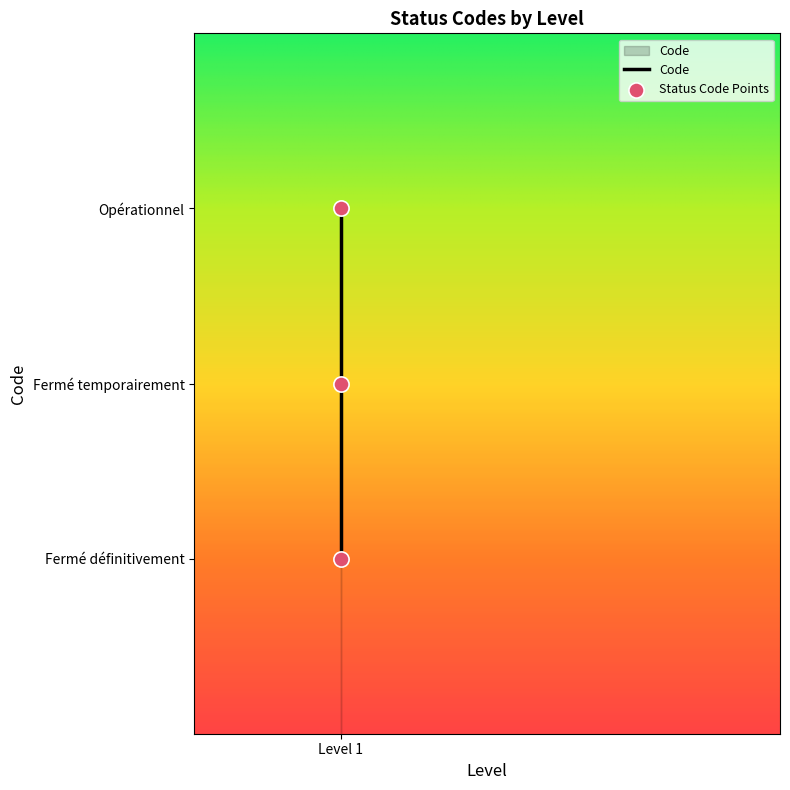

Between Fermé temporairement and Opérationnel, which is larger?

Opérationnel